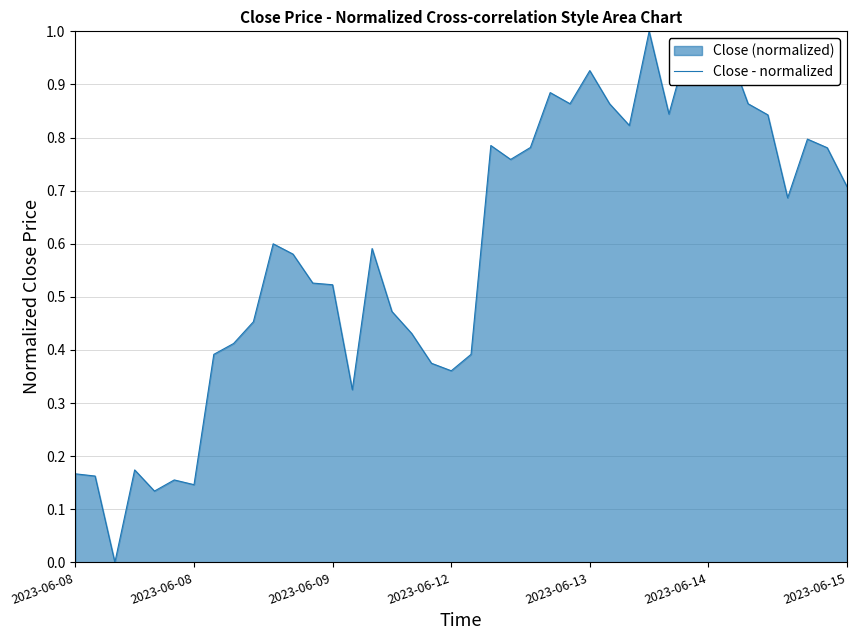

How many points are lower than both their immediate neighbors (excluding endpoints)?

11